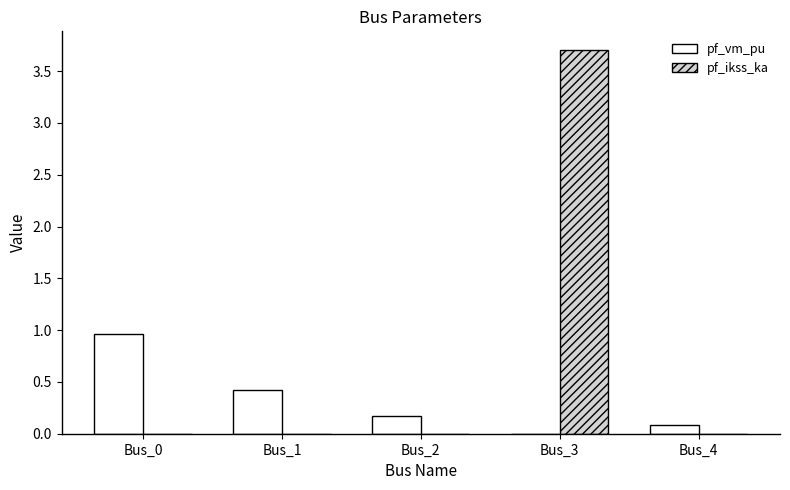

Which series changed the most between Bus_1 and Bus_3?

pf_ikss_ka